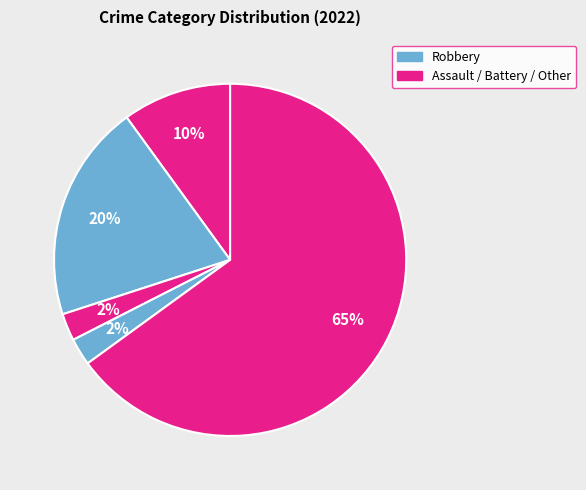

Does any single category account for the majority?

Yes